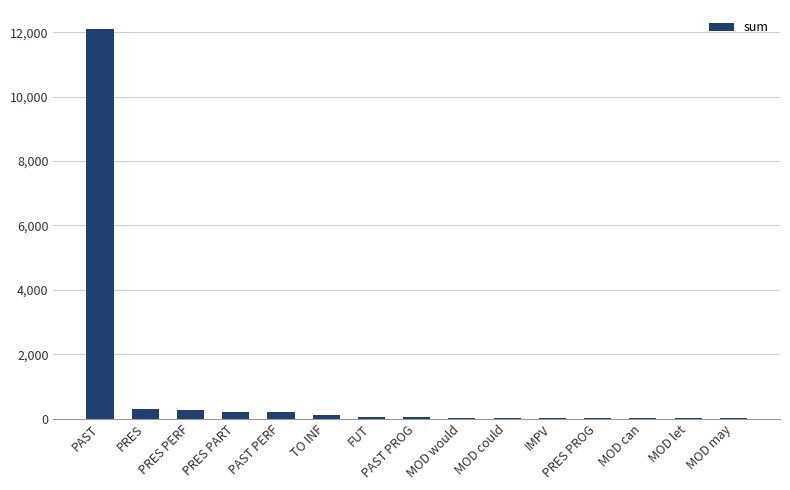

Is it true that the value at PAST is 12086?

True